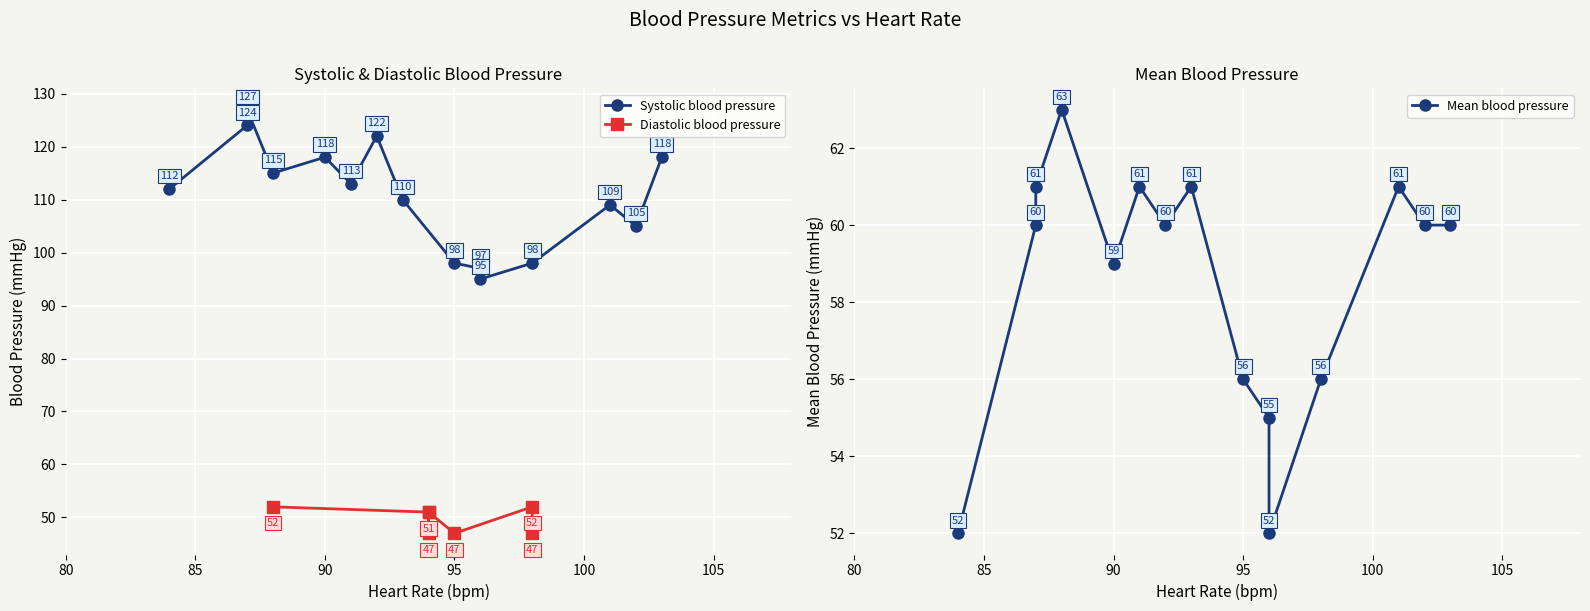

Rank the series at 87 from lowest to highest value.

Mean blood pressure, Systolic blood pressure